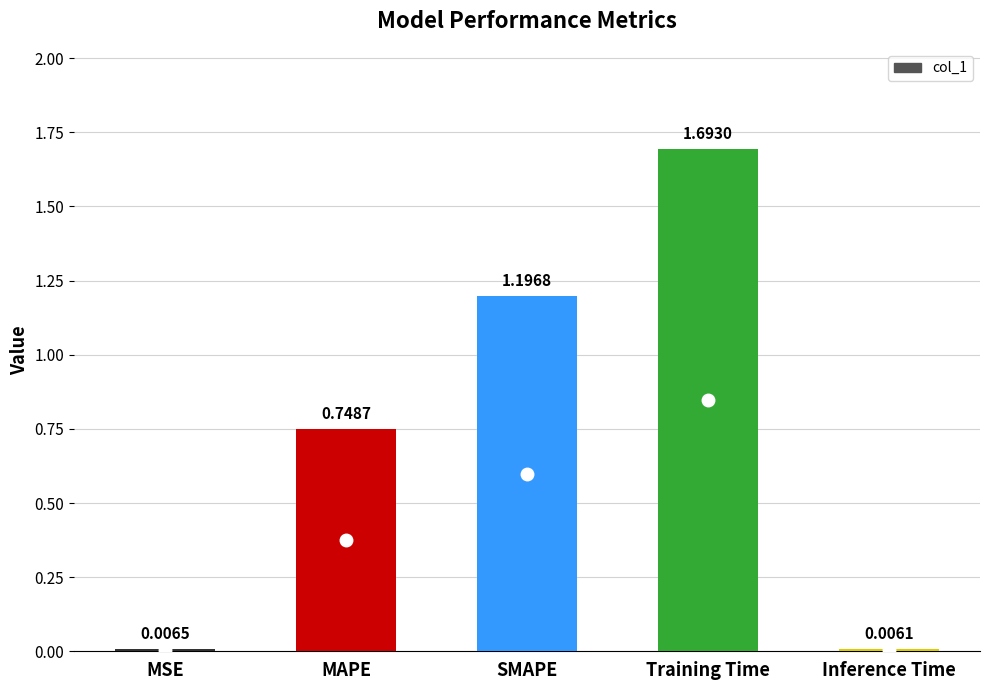

Does the chart contain stacked bars?

No